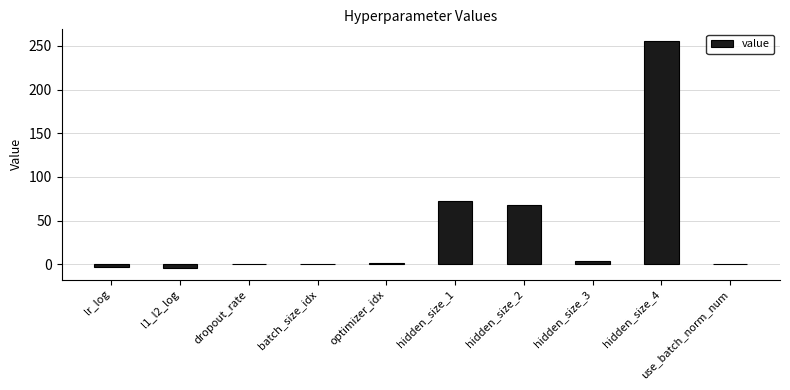

Are the bars horizontal?

No